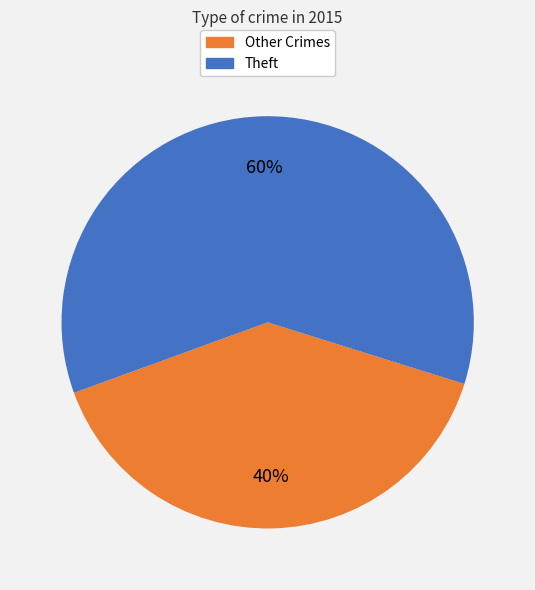

Is it true that Theft is 60% of the pie?

True